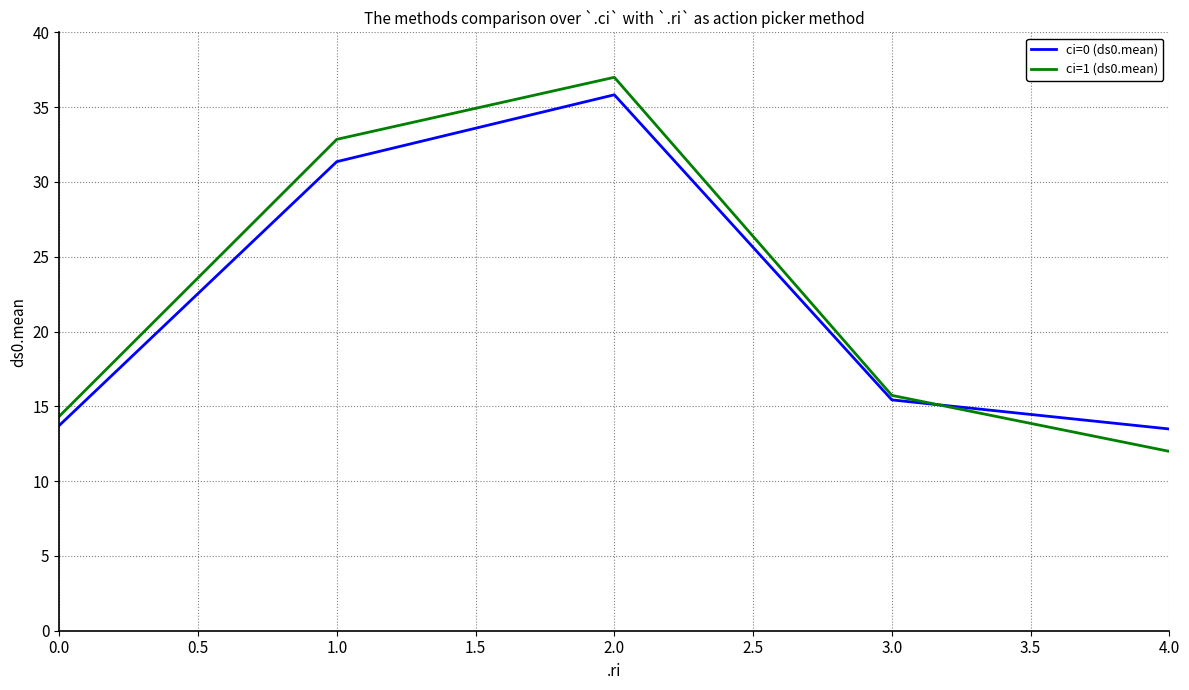

True or false: ci=0 (ds0.mean) and ci=1 (ds0.mean) cross at least once.

True